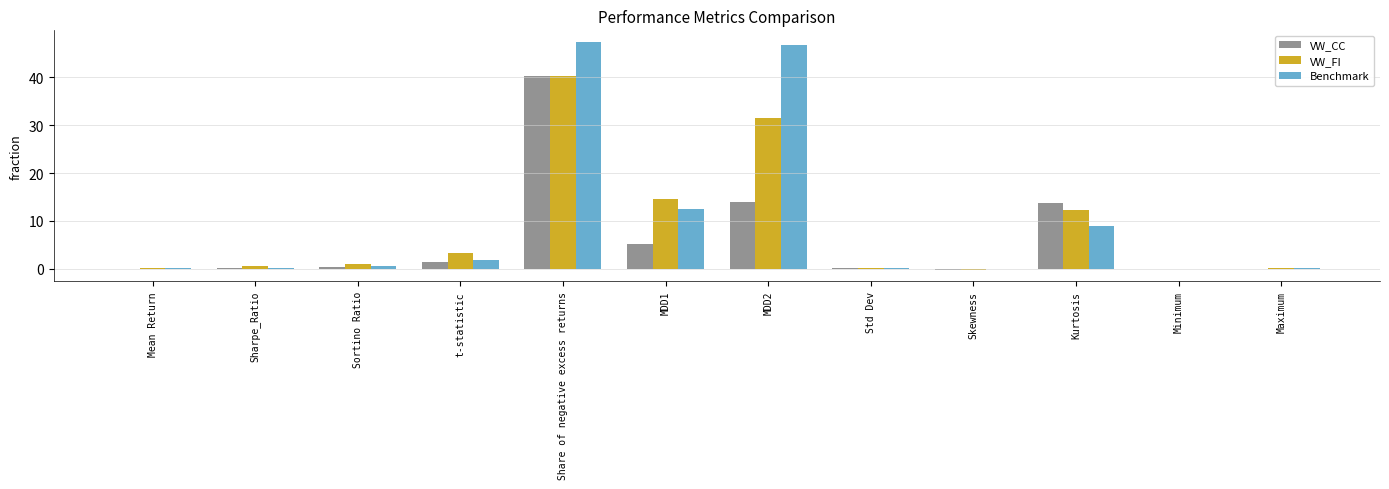

At which label is Benchmark closest to 23?

MDD1